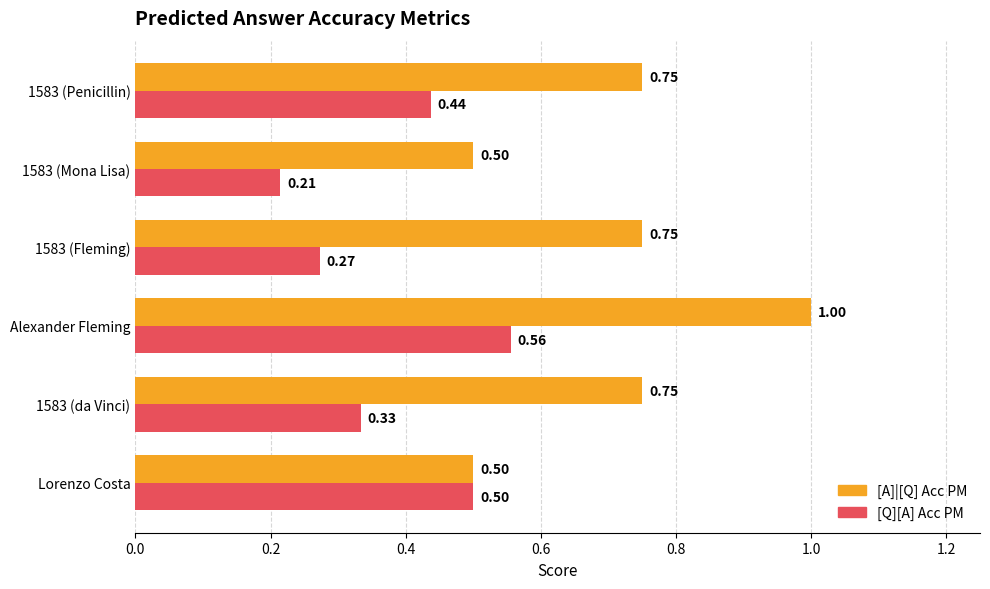

Which category has the highest value in the [A]|[Q] Acc PM series?

Alexander Fleming